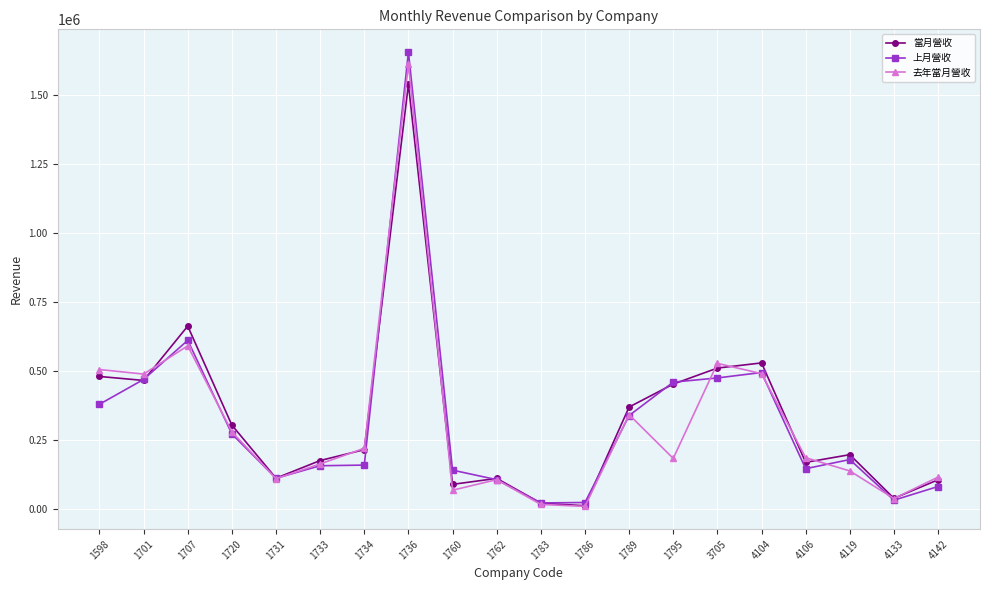

In 去年當月營收, how many points are higher than both neighbors (excluding endpoints)?

5